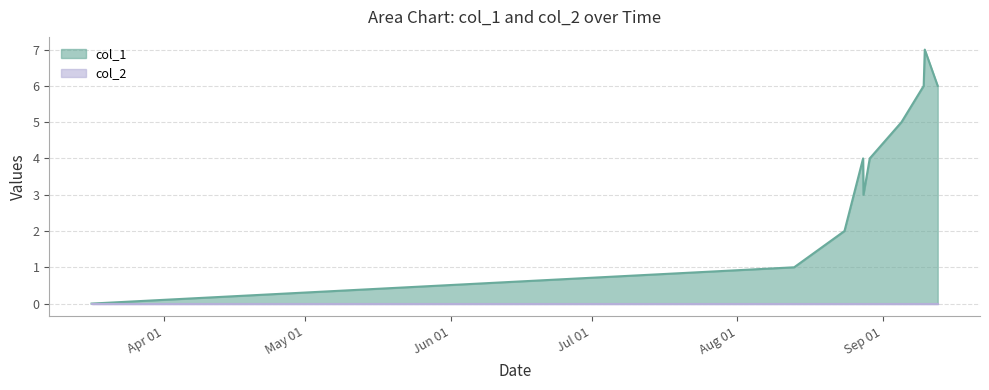

Reading left to right, list all the values displayed in this chart.

1552747036=0	1565663035=1	1566588272=2	1566930350=4	1566937548=3	1567052708=4	1567635964=5	1568044260=6	1568064341=7	1568301969=6